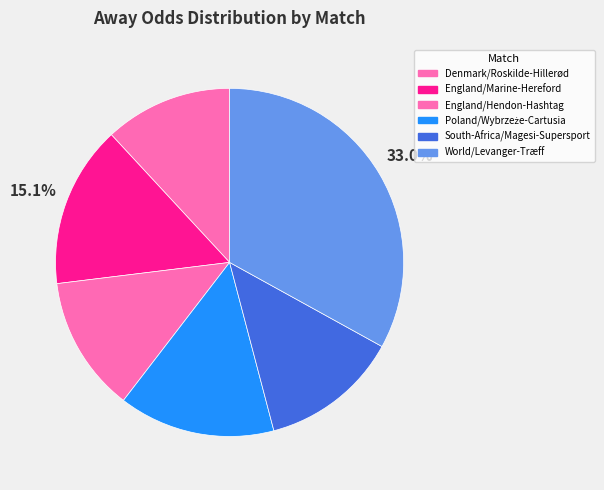

Is there any slice that represents more than half of the pie?

No